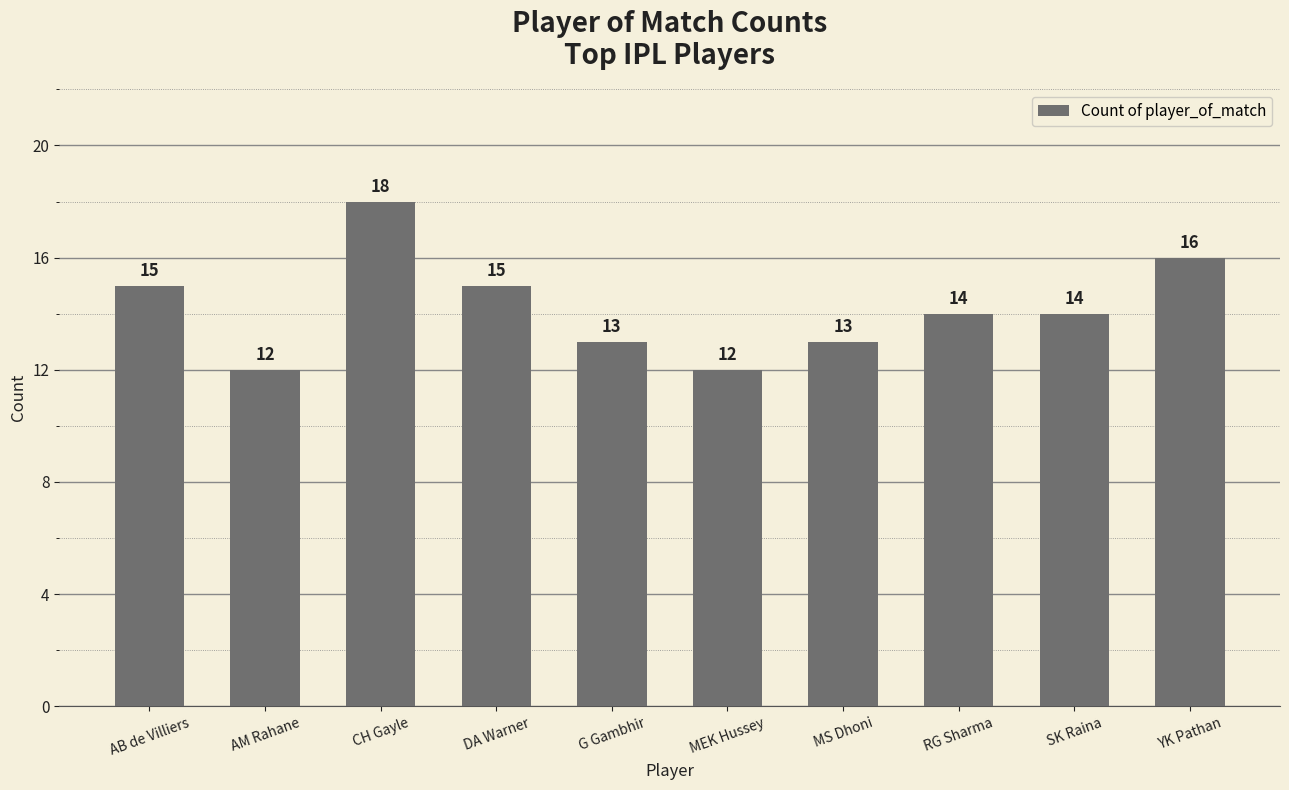

Count the values in the range 13 to 15.

6